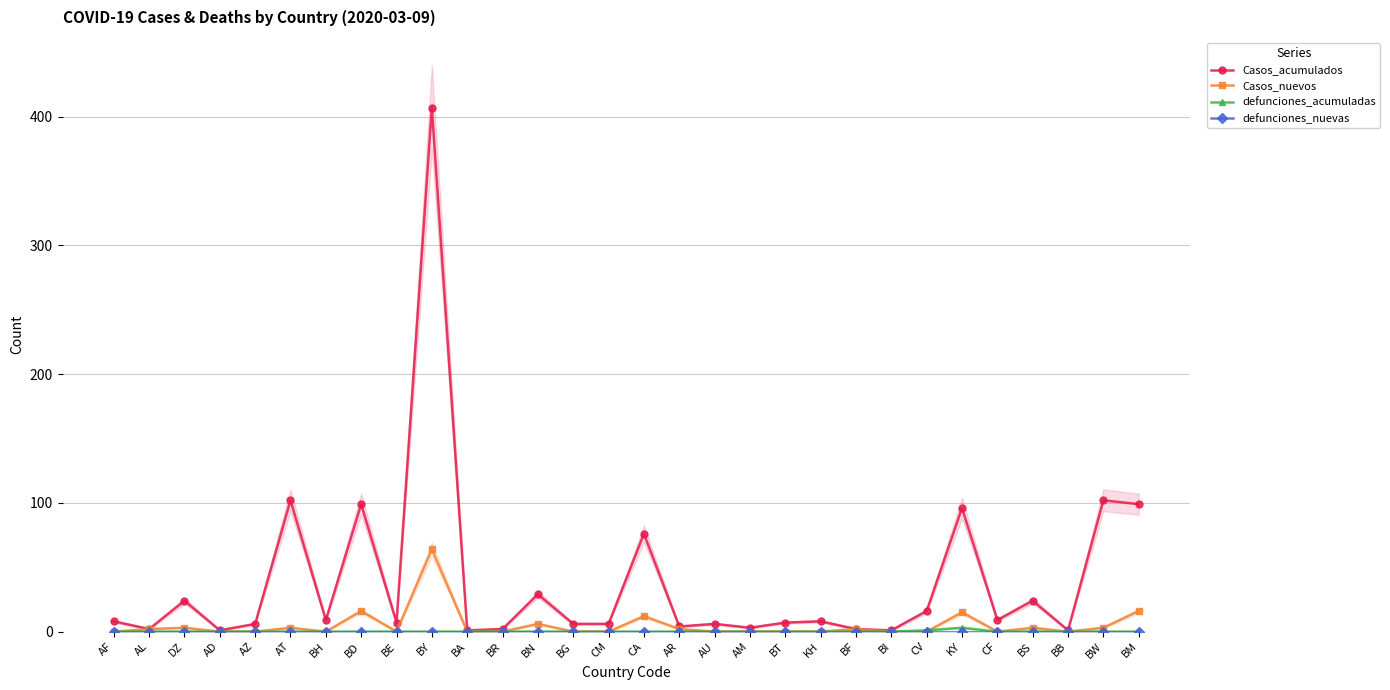

What is the difference between the maximum and minimum values in the Casos_nuevos series?

64